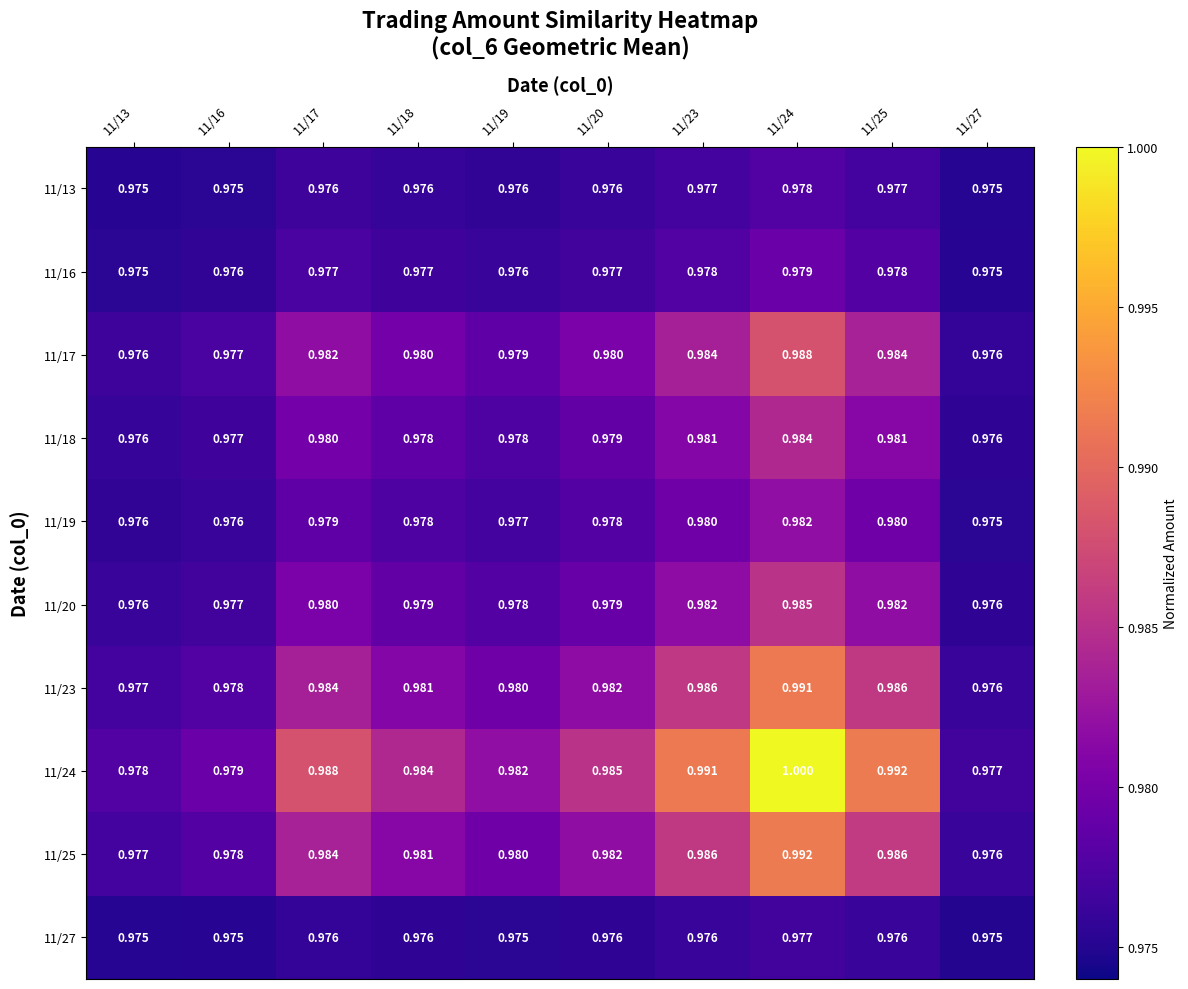

Is the value of 11/16 at 11/23 greater than the value of 11/17 at 11/17?

No